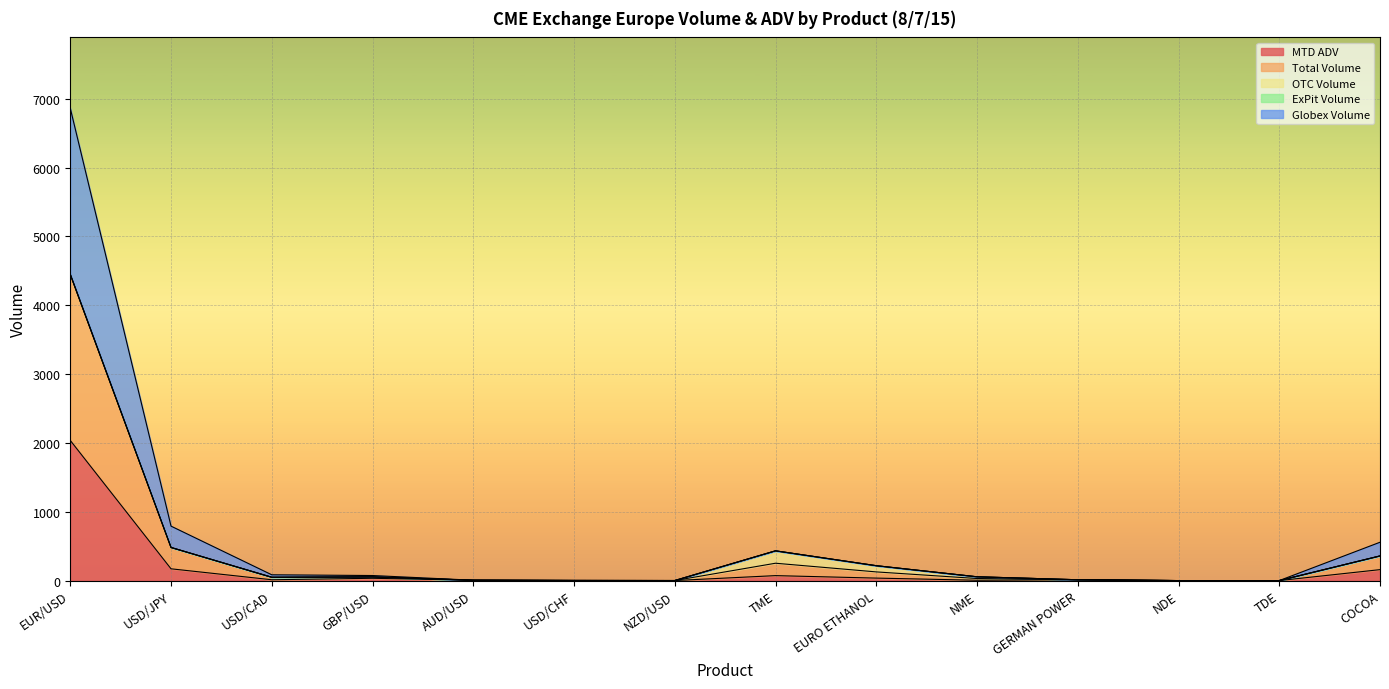

True or false: MTD ADV has a value of 171.0 at USD/JPY.

True